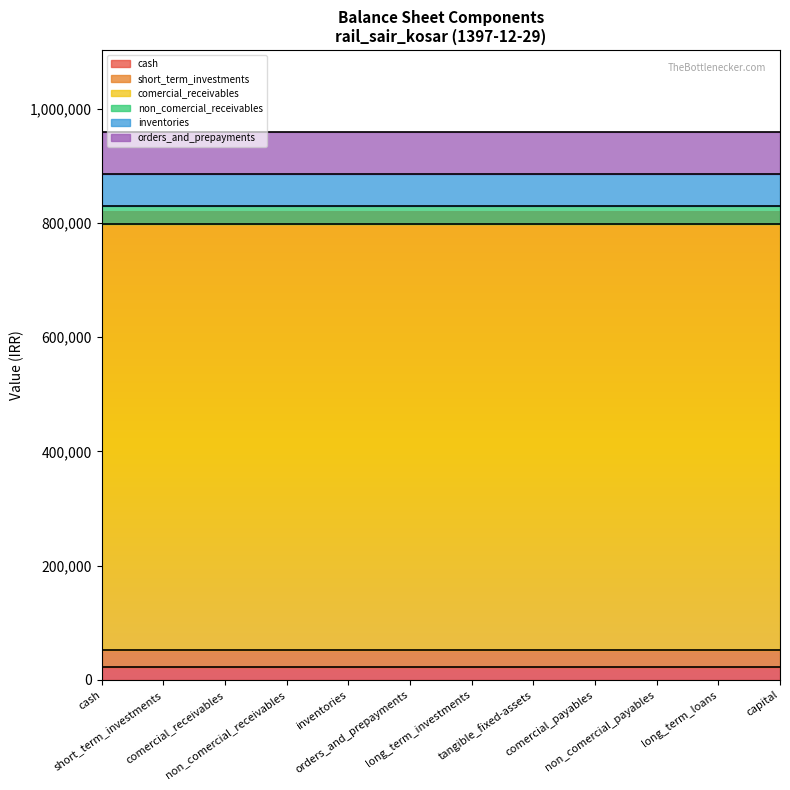

What are all the series names shown in the legend?

cash, short_term_investments, comercial_receivables, non_comercial_receivables, inventories, orders_and_prepayments